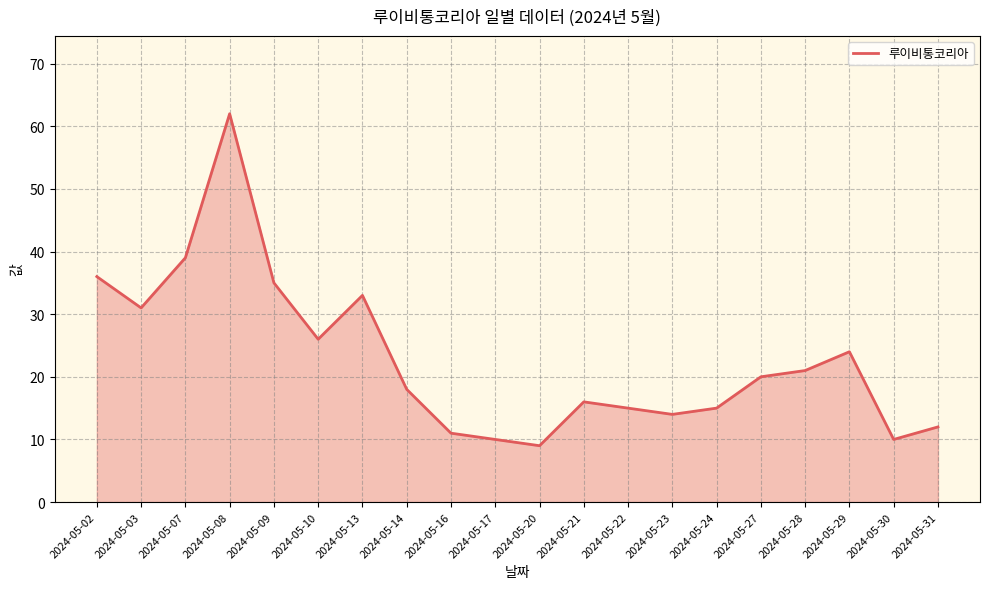

Which label corresponds to the largest value in the chart?

2024-05-08